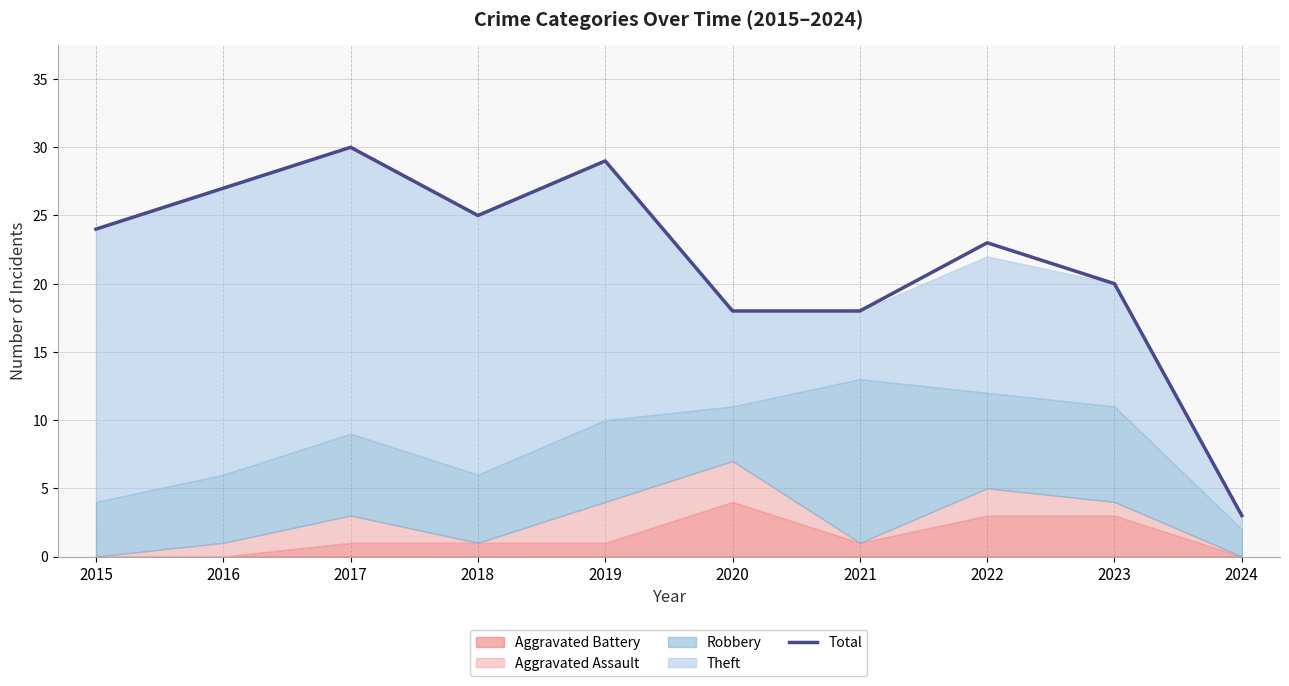

True or false: Total has a value of 5 at 2018.

False